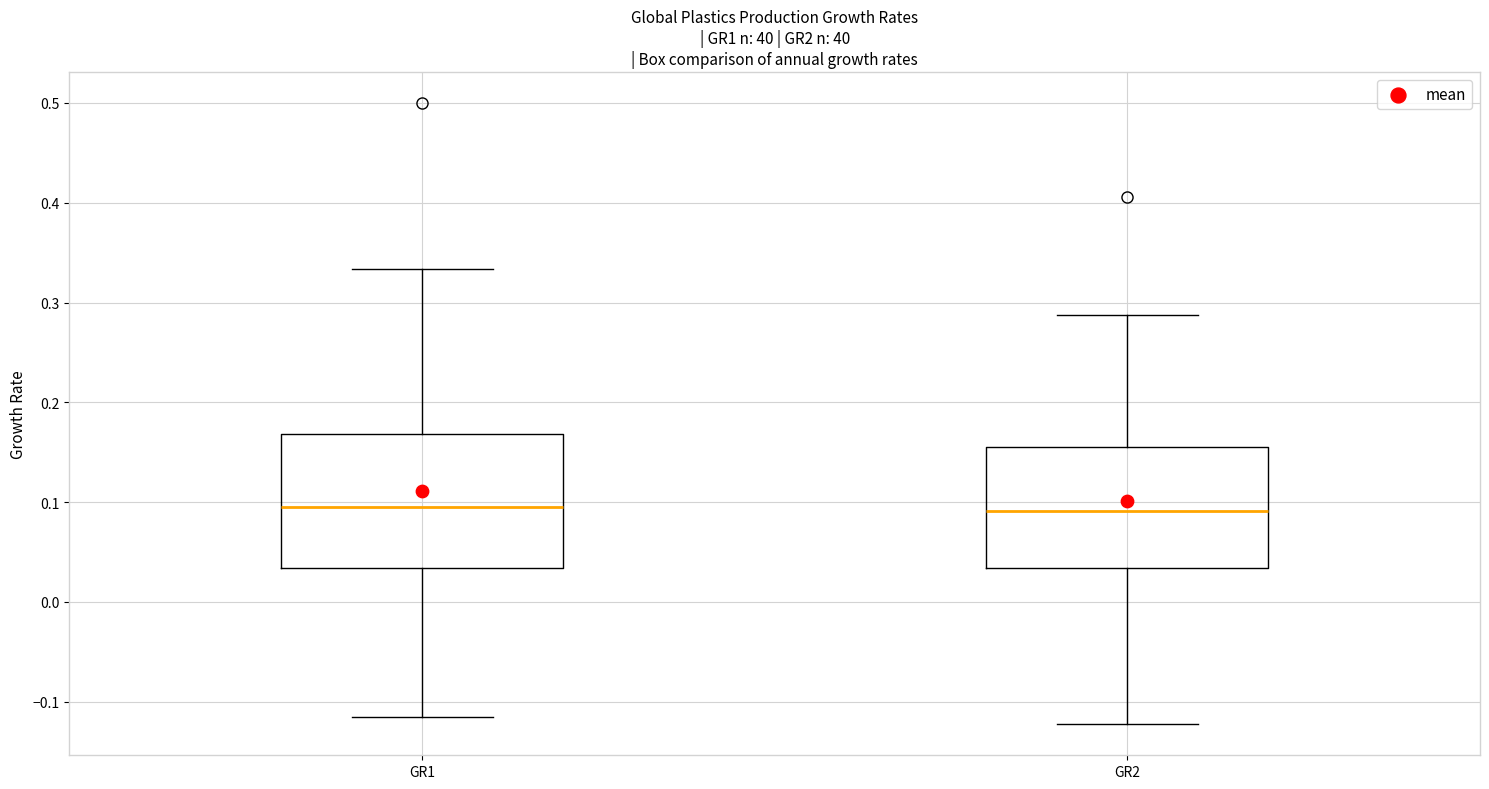

Comparing the boxes themselves (not the whiskers), which one is the tallest?

GR1